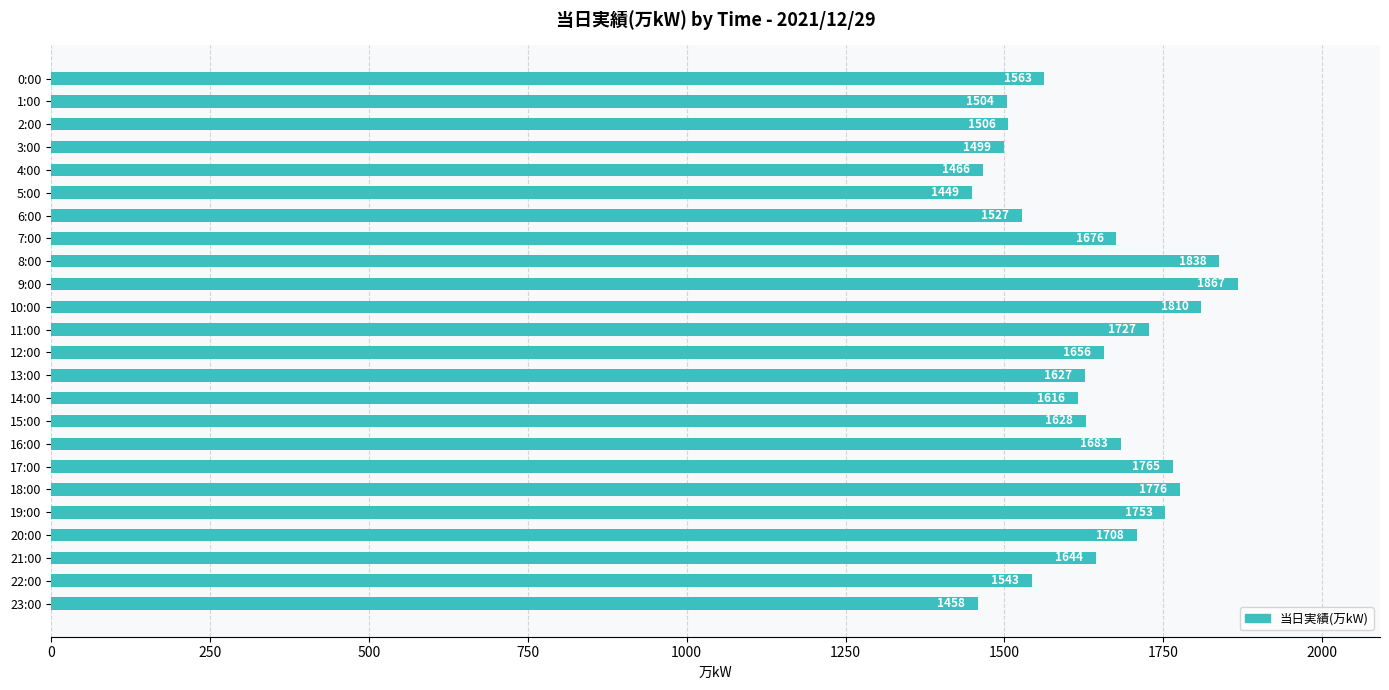

Which label corresponds to the largest value in the chart?

9:00